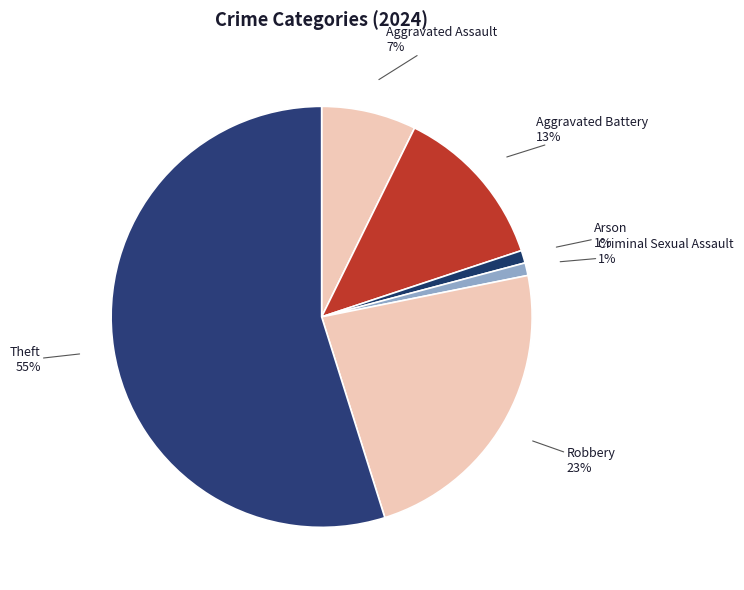

To the nearest percent, what is the difference between the largest and smallest slice percentages?

54%